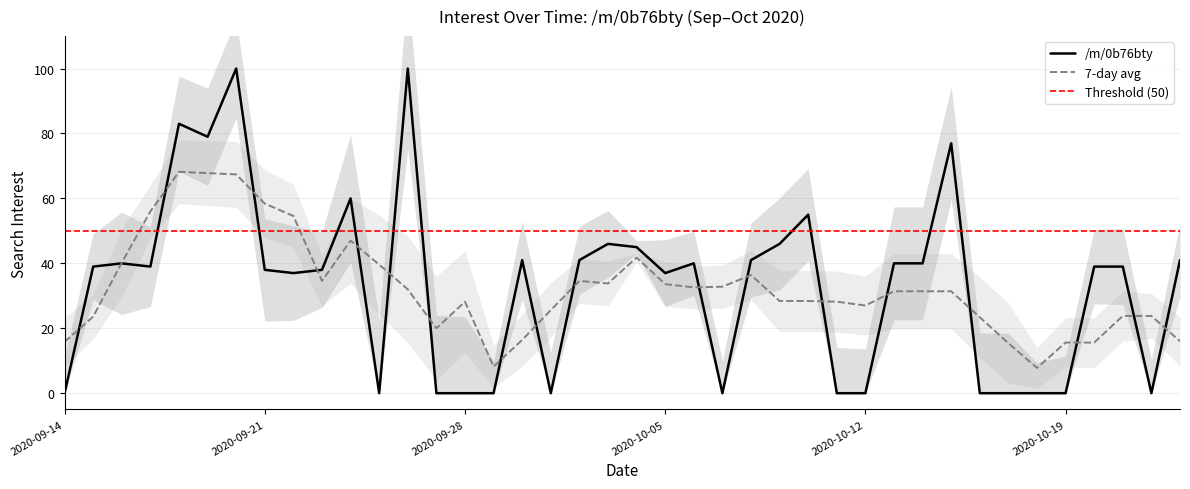

Which label corresponds to the smallest value in the chart?

2020-09-14